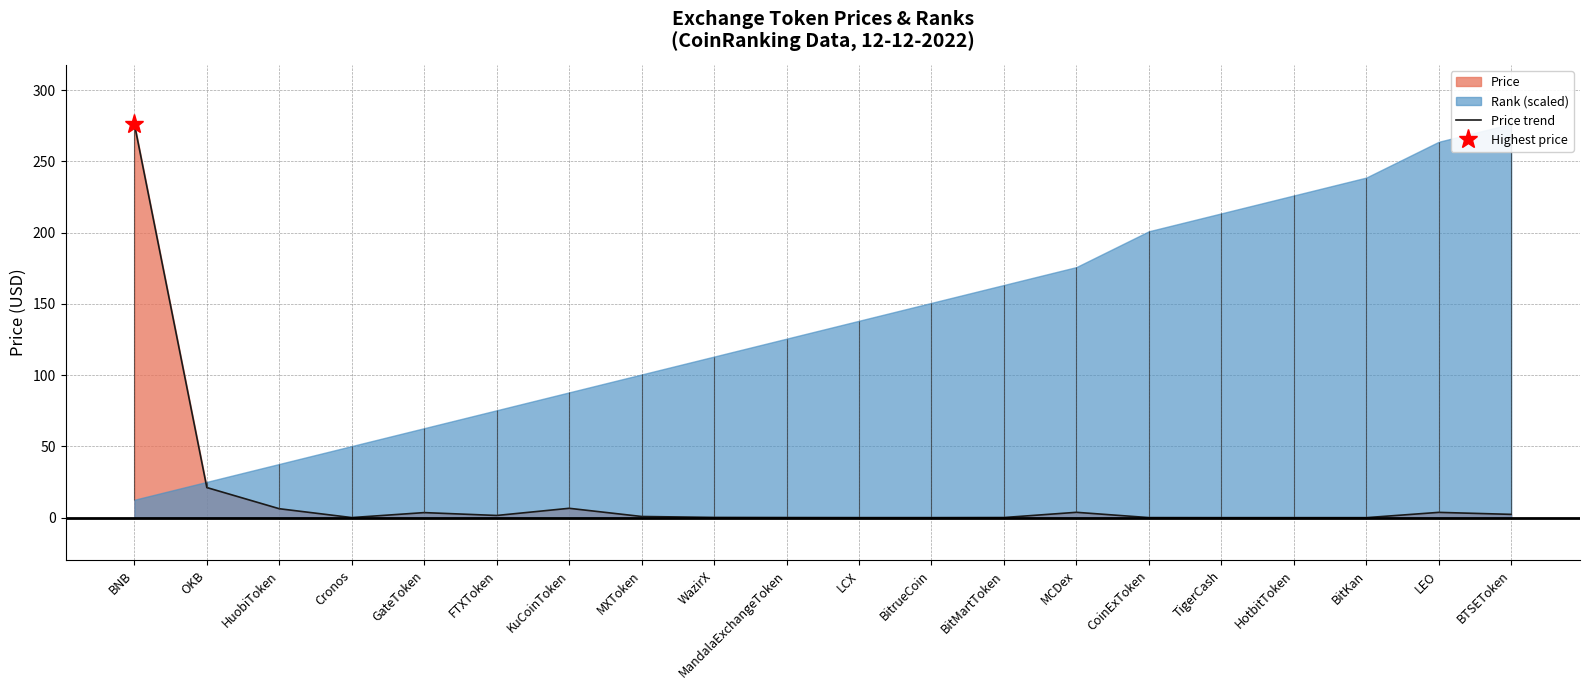

The value at WazirX is 0.2. True or false?

True